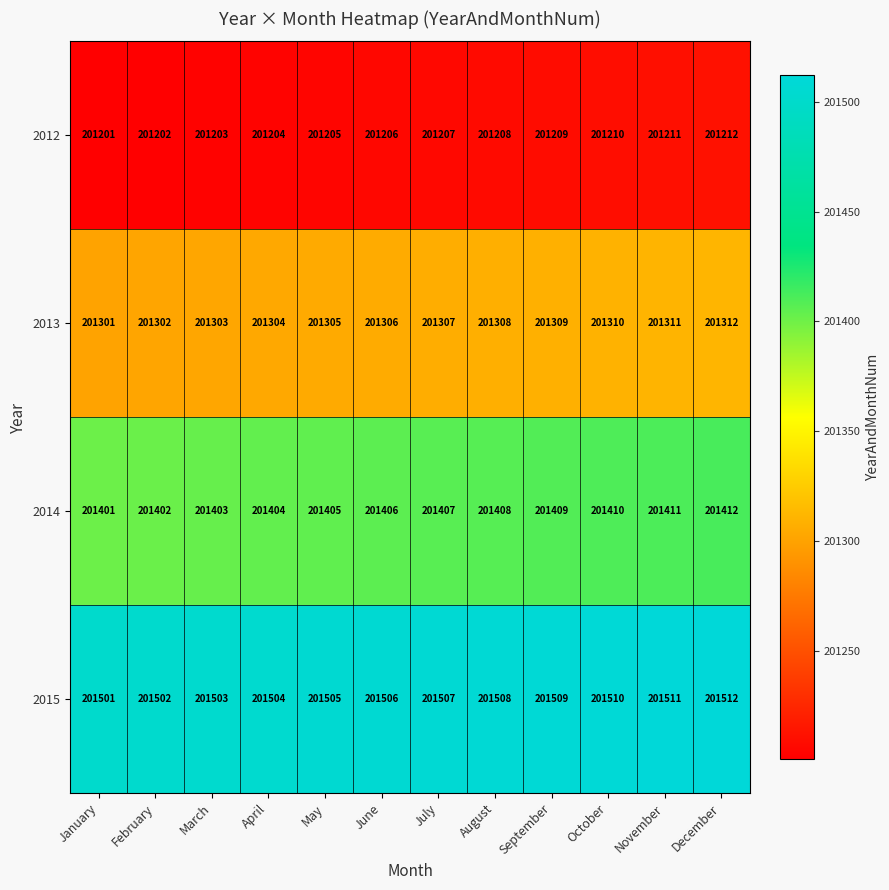

What is the difference between the highest and lowest values at September?

300